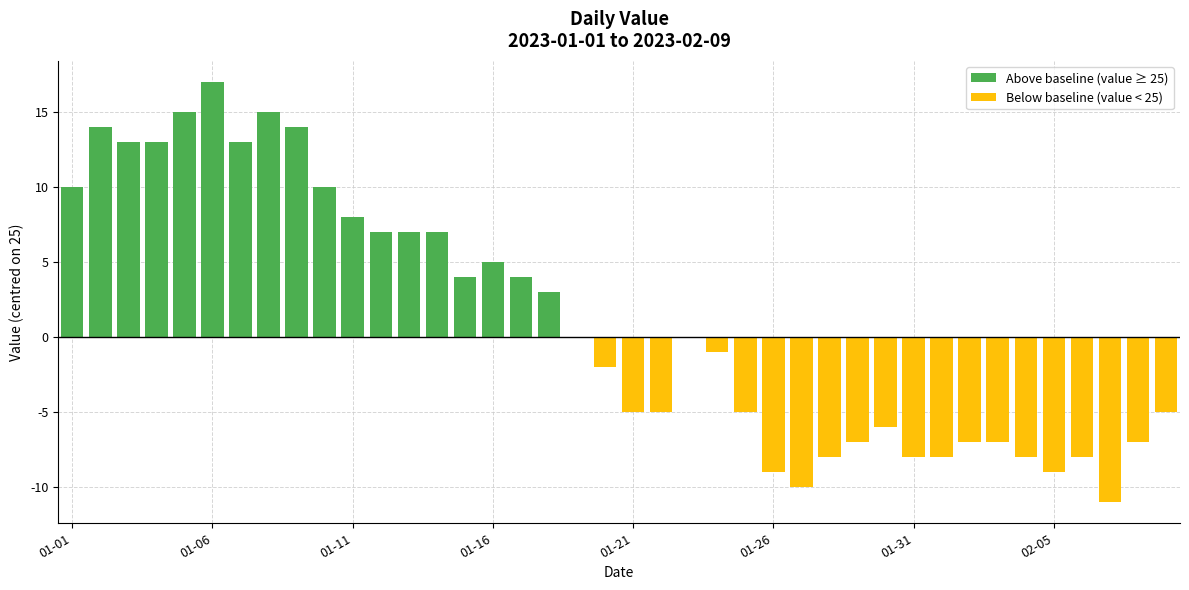

How many bars are there in each group?

2